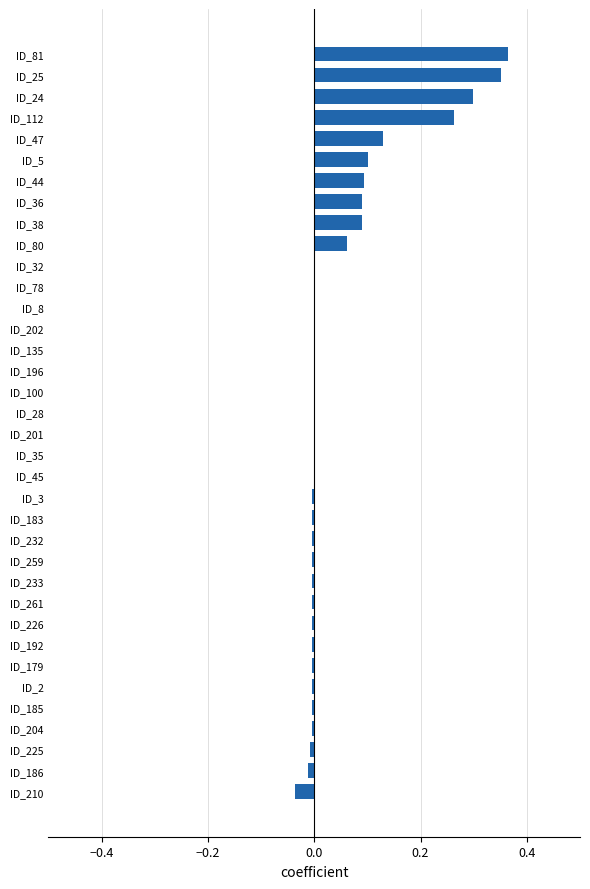

What is the sum of all values?

1.7